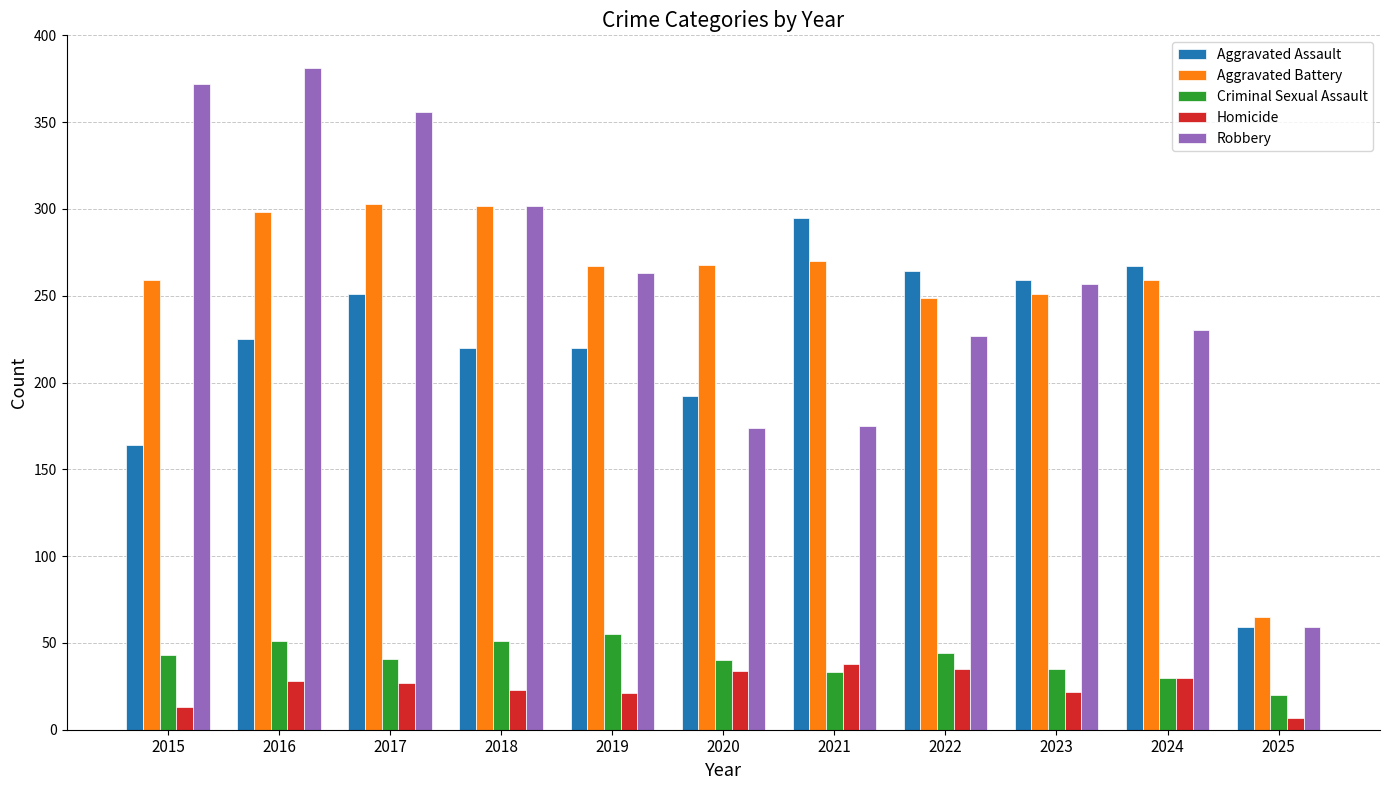

Are the bars grouped side by side (vs. stacked)?

Yes